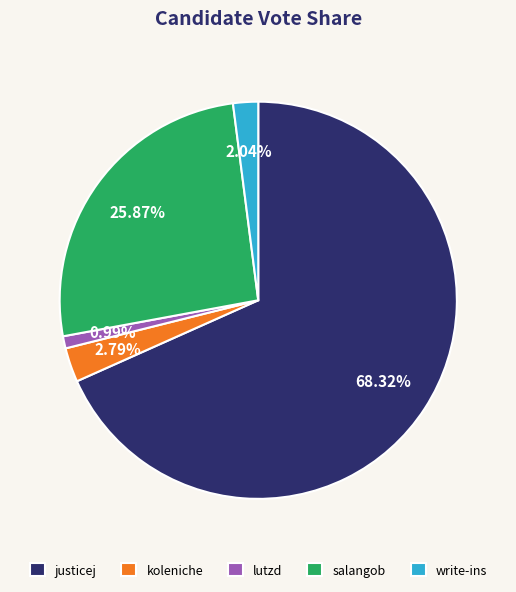

To the nearest percent, what percentage of the pie is write-ins?

2%